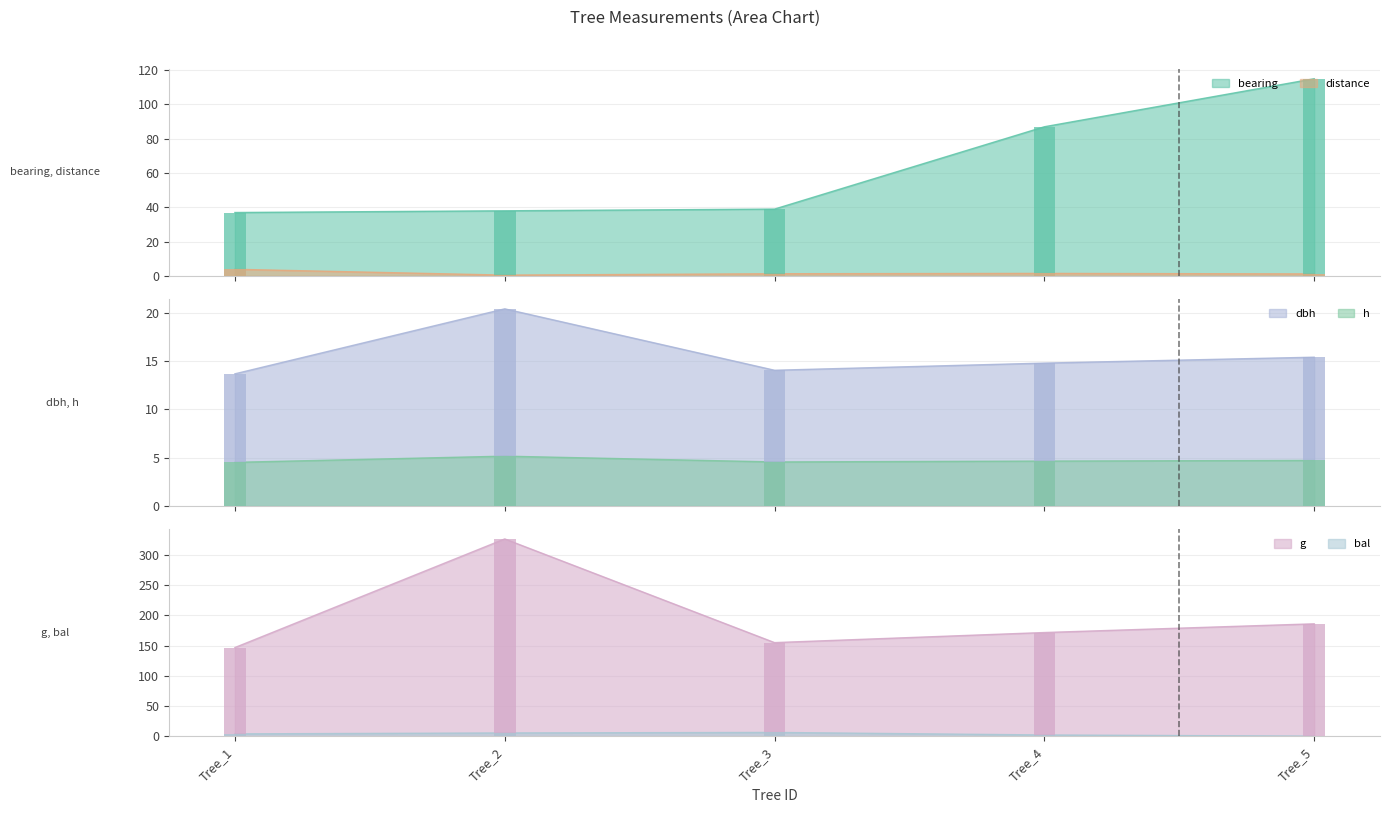

How many bars are there in each group?

6